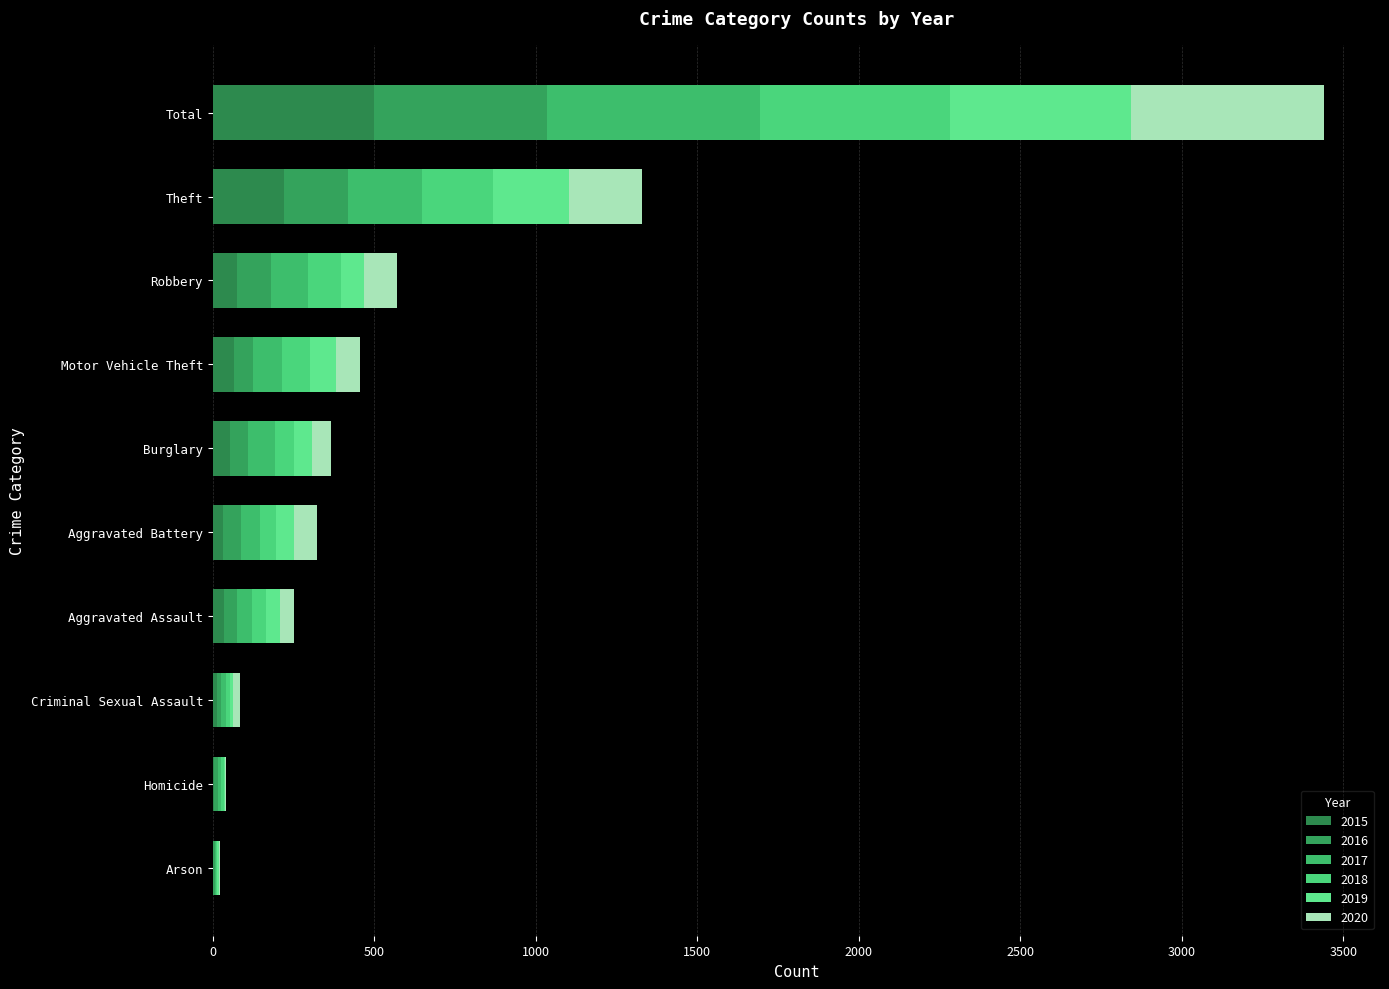

At which category is the sum across all series the highest?

Total